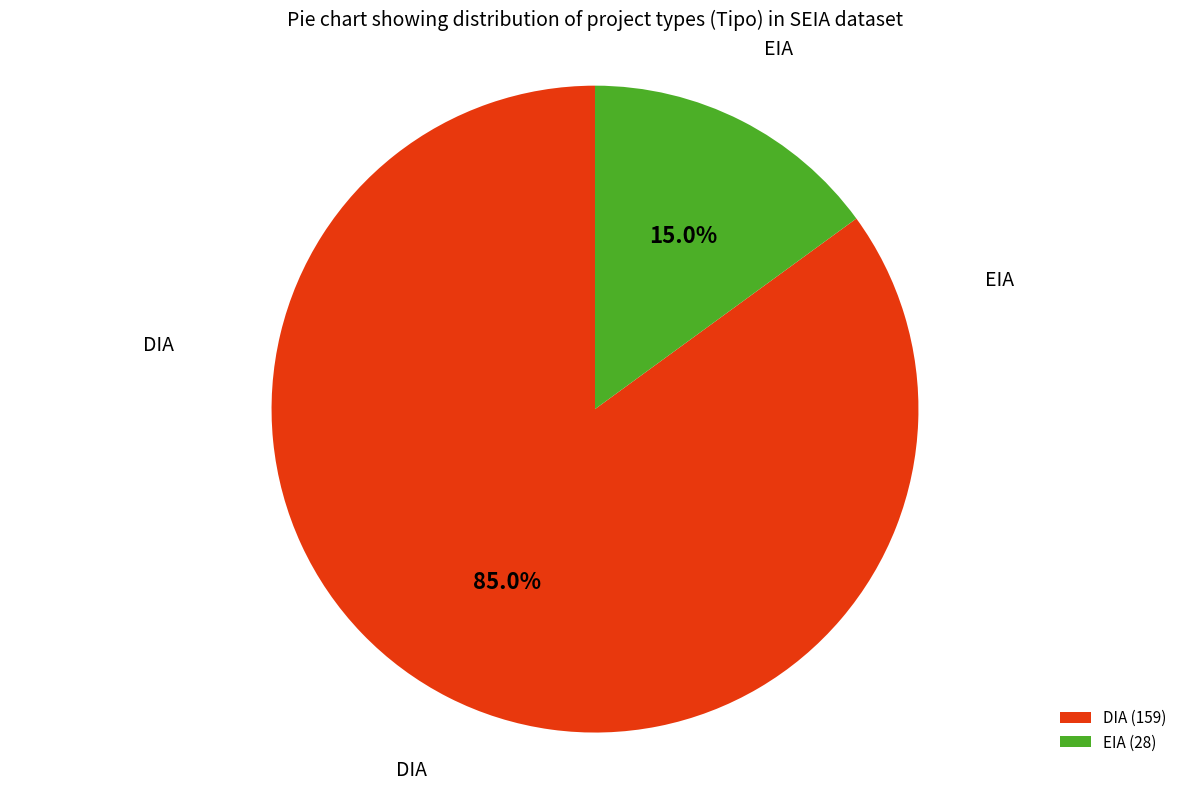

What is the total percentage of DIA and EIA?

100.0%